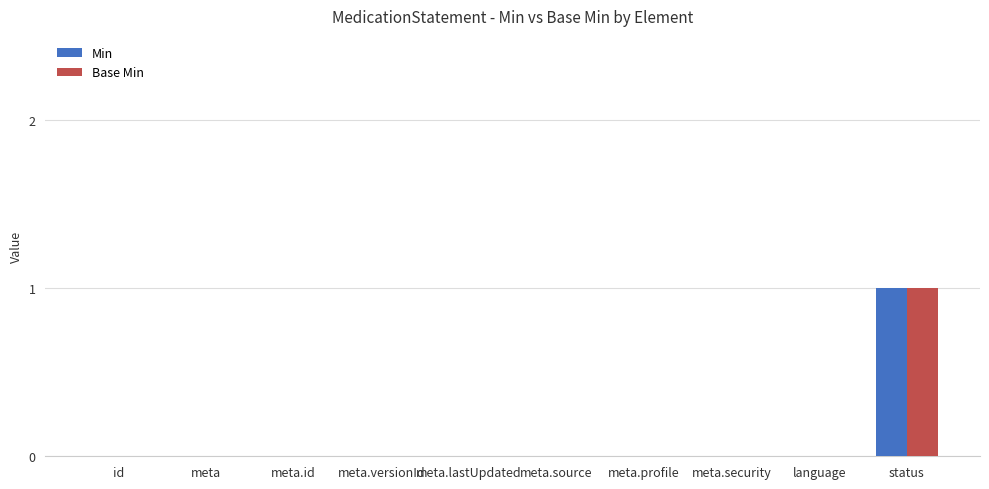

Is it true that Min equals 1 at status?

True